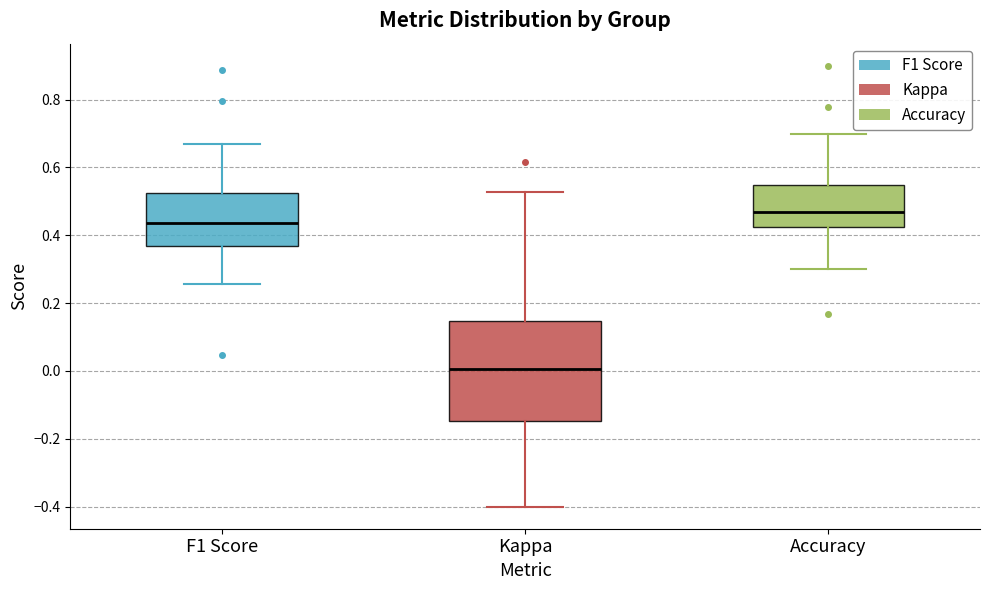

Which box is the tallest, from its lower edge to its upper edge?

Kappa